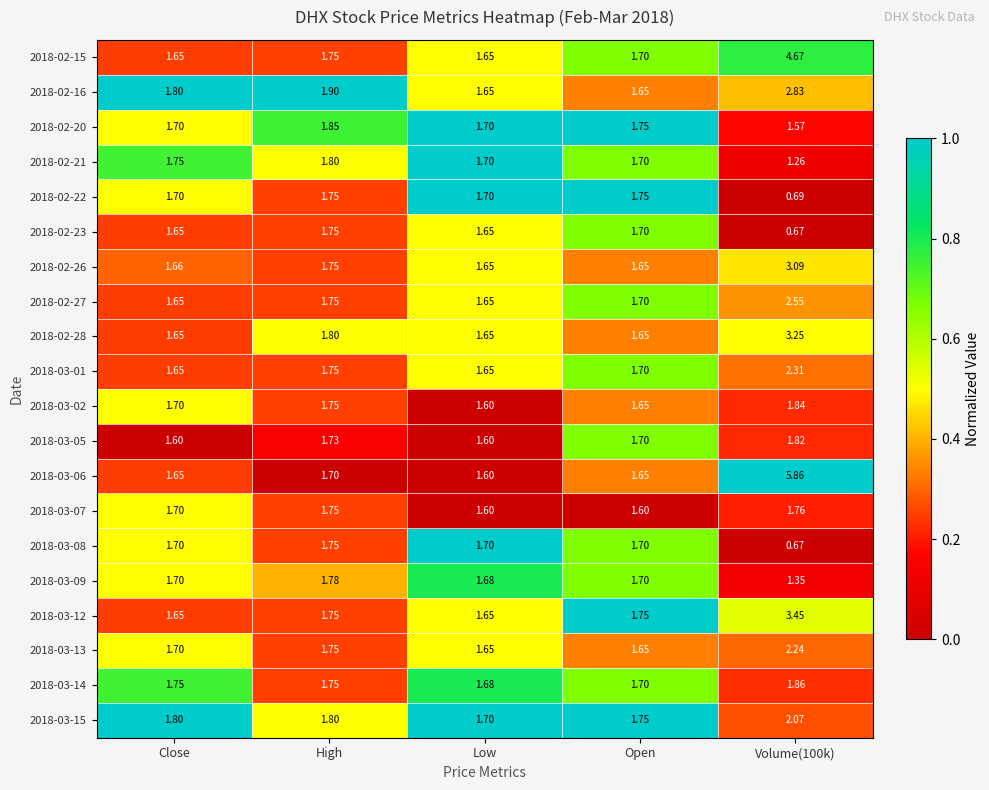

At which category is the sum across all series the highest?

Volume(100k)